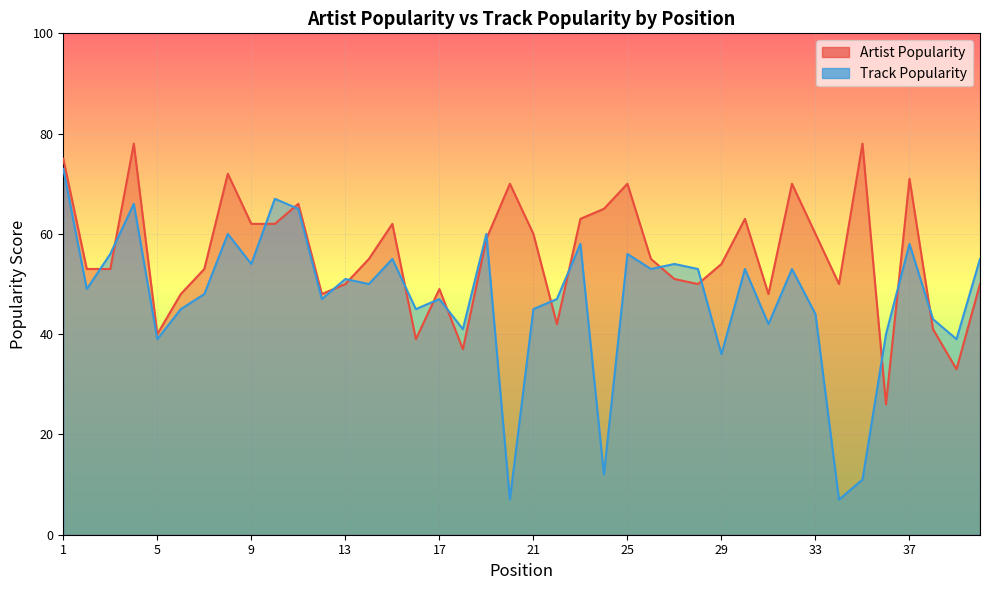

At which category does Artist Popularity reach its first local valley?

5